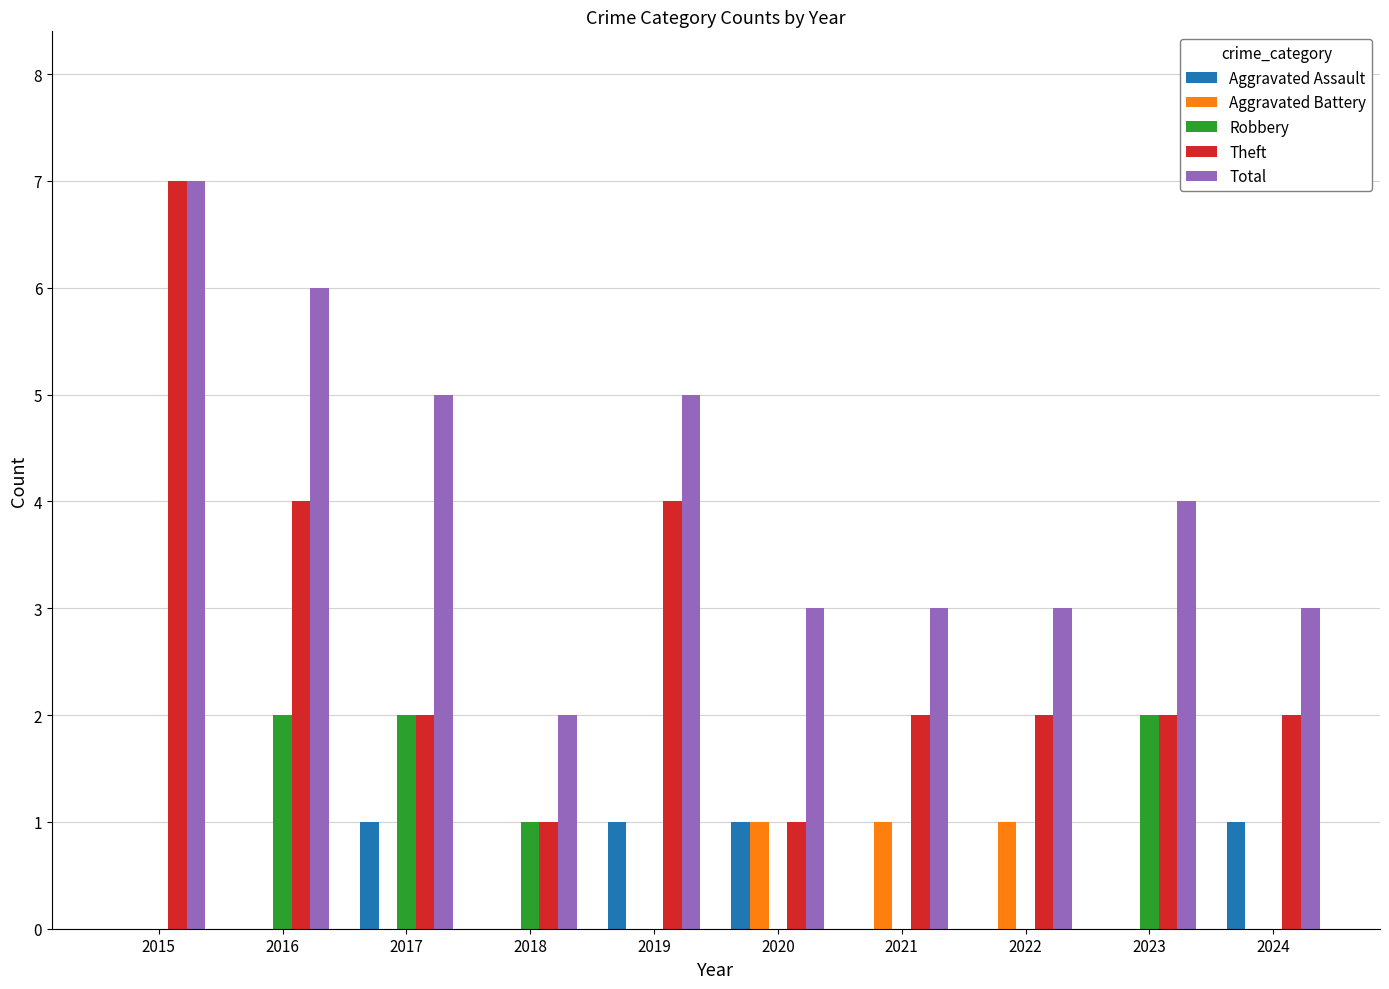

Count the number of data series in this chart.

5